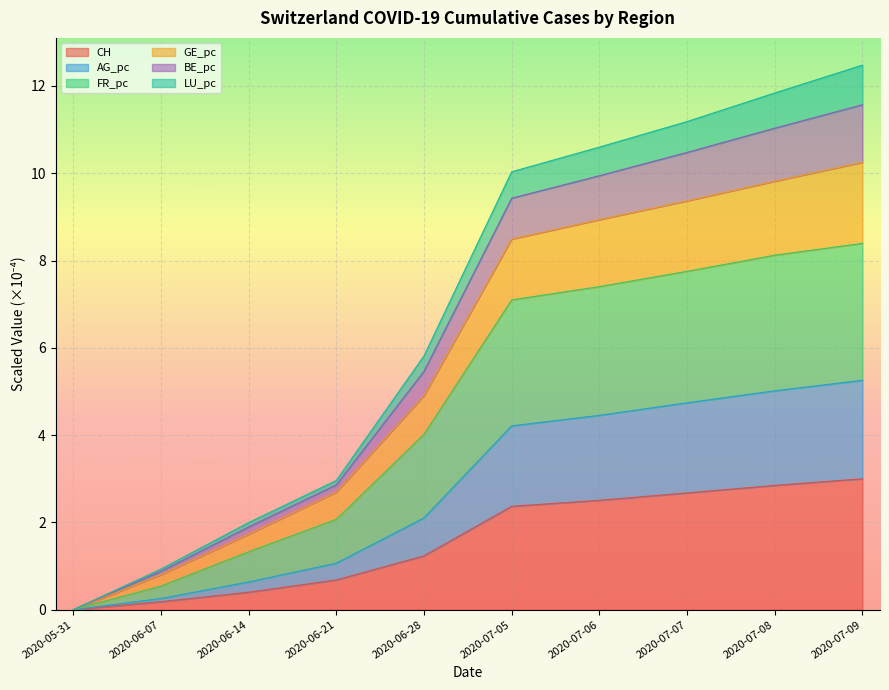

Which label corresponds to the largest value in the chart?

2020-07-09